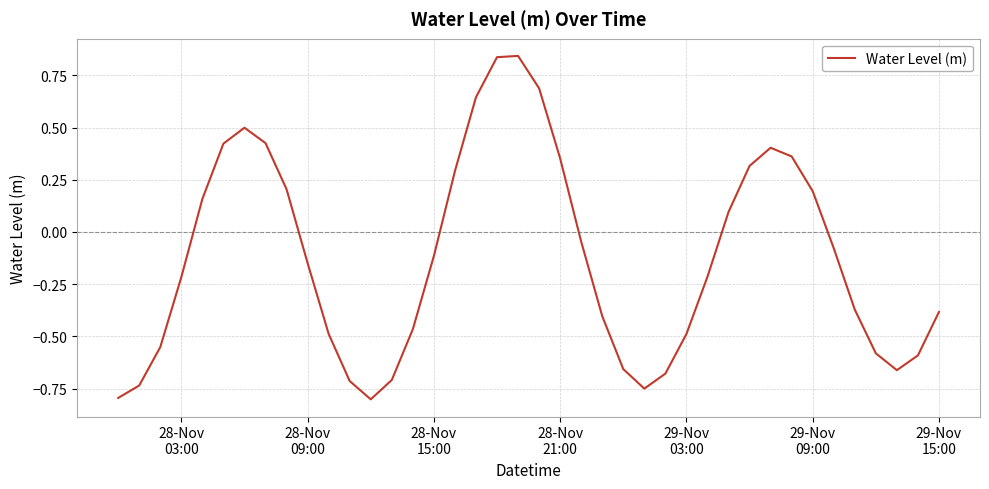

Count the number of categories in the chart.

40